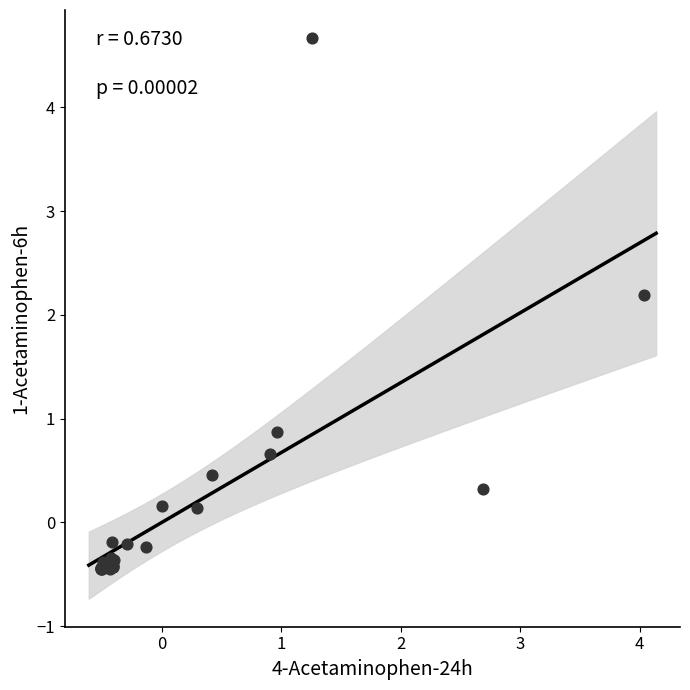

What Y value in the scatter plot is closest to 2?

2.2